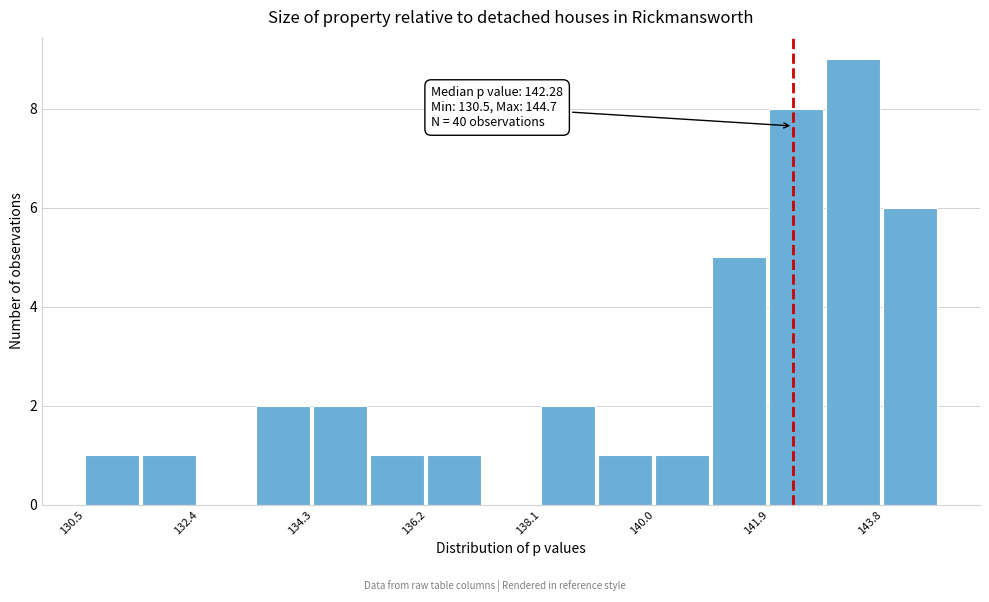

Which range on the x-axis has the tallest bar?

142.8 to 143.8